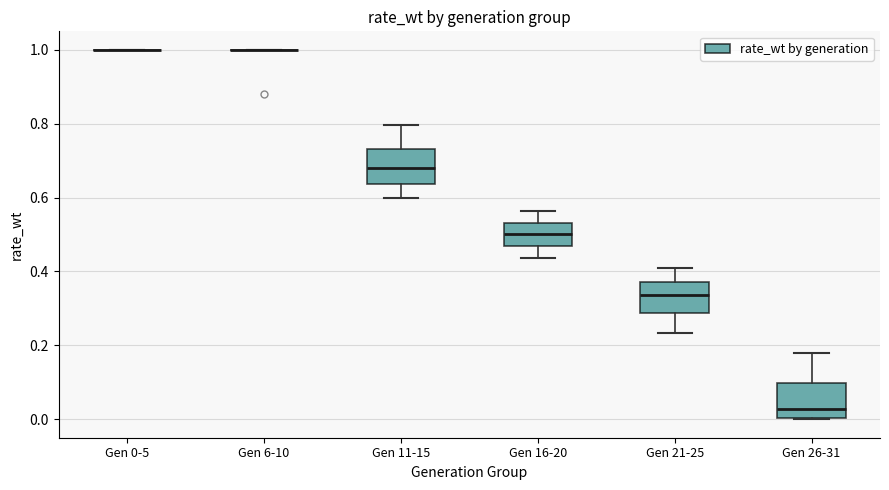

Reading left to right, transcribe this box plot: for each box, give where its median line is, the range the box spans, and where its two whiskers end, as read against the y-axis. The values are not printed on the chart, so give them approximately, as read against the axis.

Gen 0-5: box collapsed to a line at 1.00, whiskers 1.00 to 1.00
Gen 6-10: box collapsed to a line at 1.00, whiskers 1.00 to 1.00
Gen 11-15: median 0.68, box 0.64 to 0.74, whiskers 0.60 to 0.80
Gen 16-20: median 0.50, box 0.46 to 0.54, whiskers 0.44 to 0.56
Gen 21-25: median 0.34, box 0.28 to 0.38, whiskers 0.24 to 0.40
Gen 26-31: median 0.02, box 0.00 to 0.10, whiskers 0.00 to 0.18